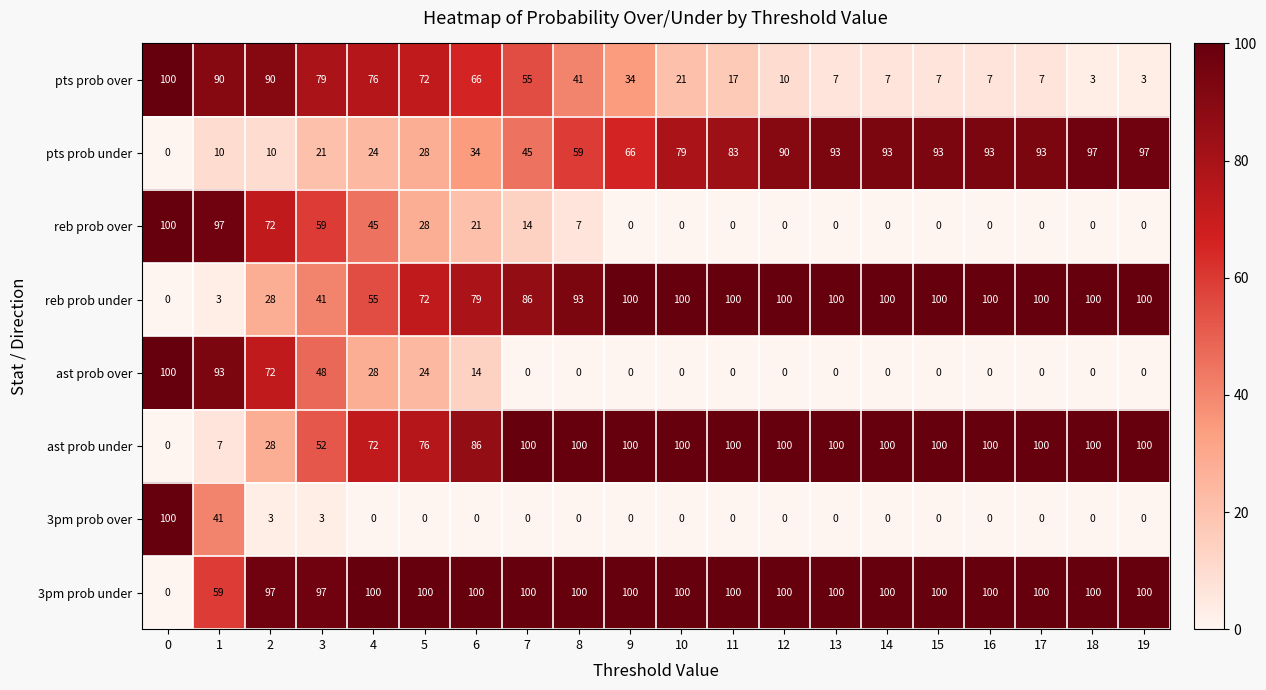

What is the difference between the highest and lowest values at 9?

100